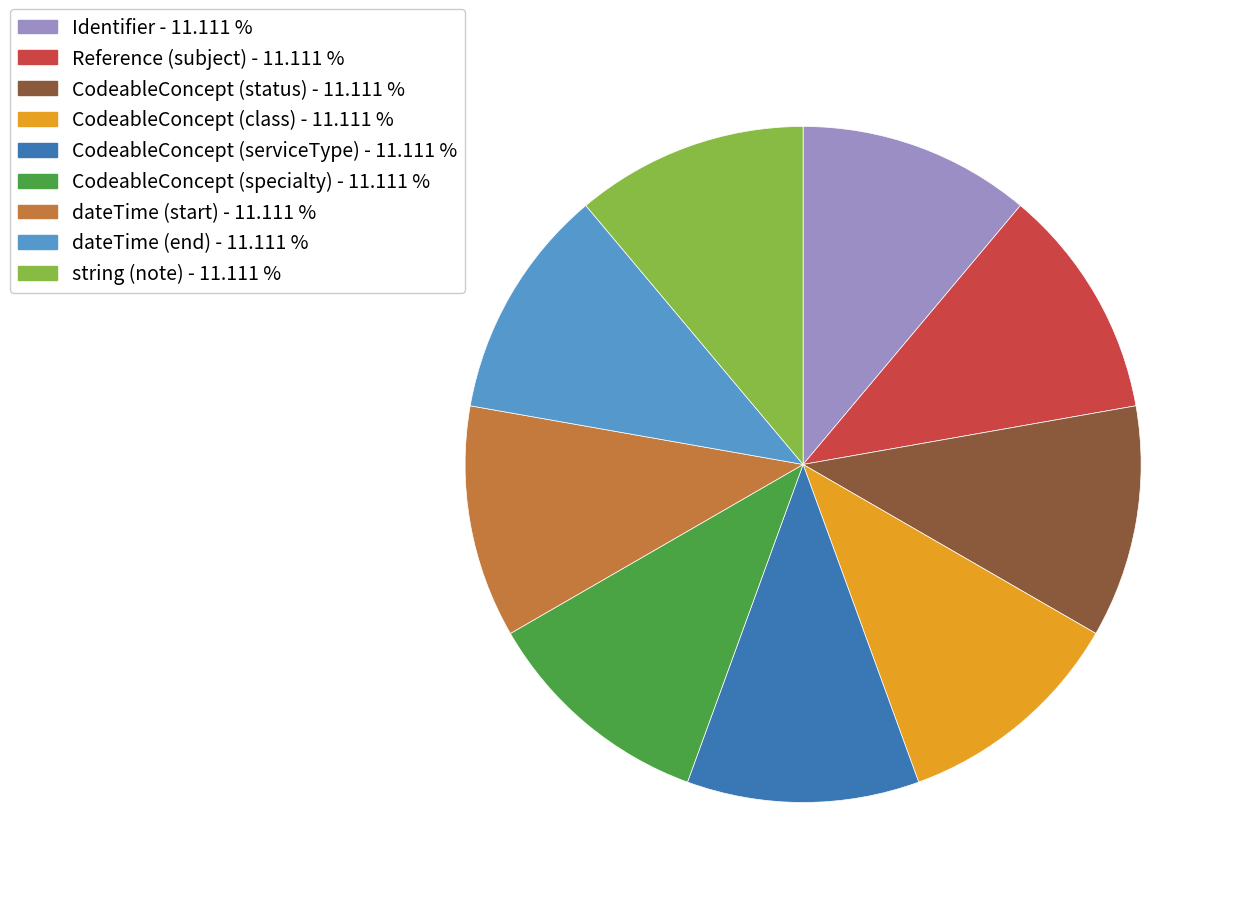

Does Reference (subject) - 11.111 % account for over 50% of the chart?

No